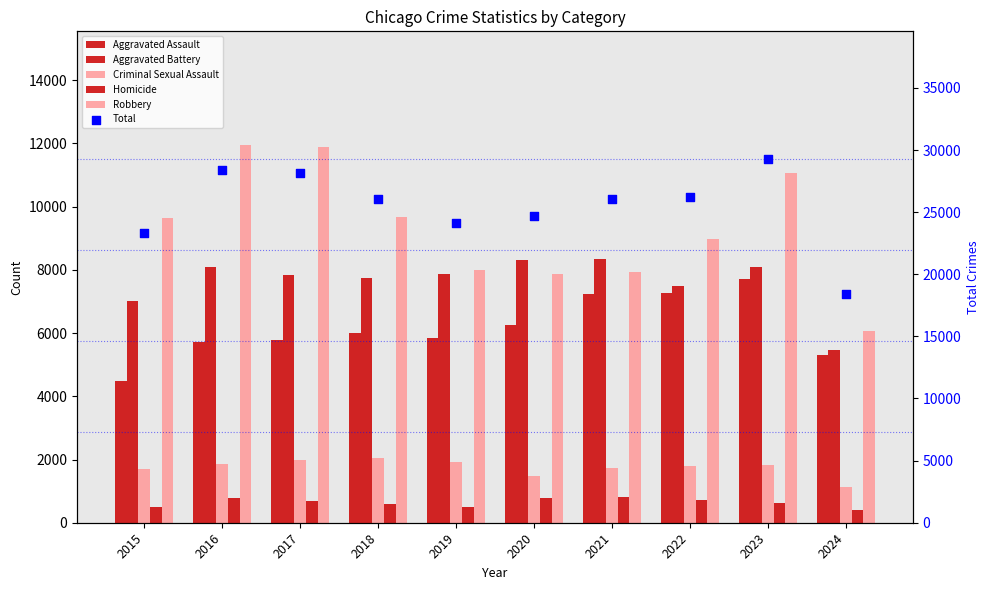

At which category is the sum across all series the highest?

2023